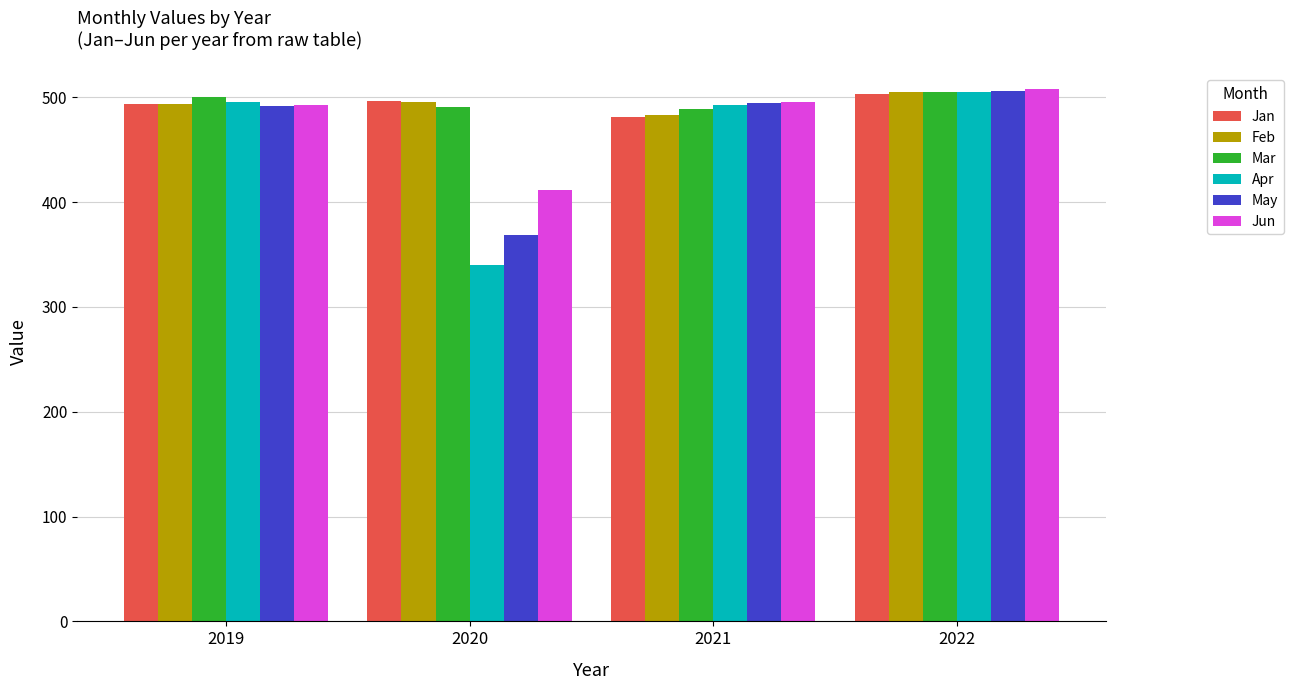

At which category does the chart reach its peak across all series?

2022